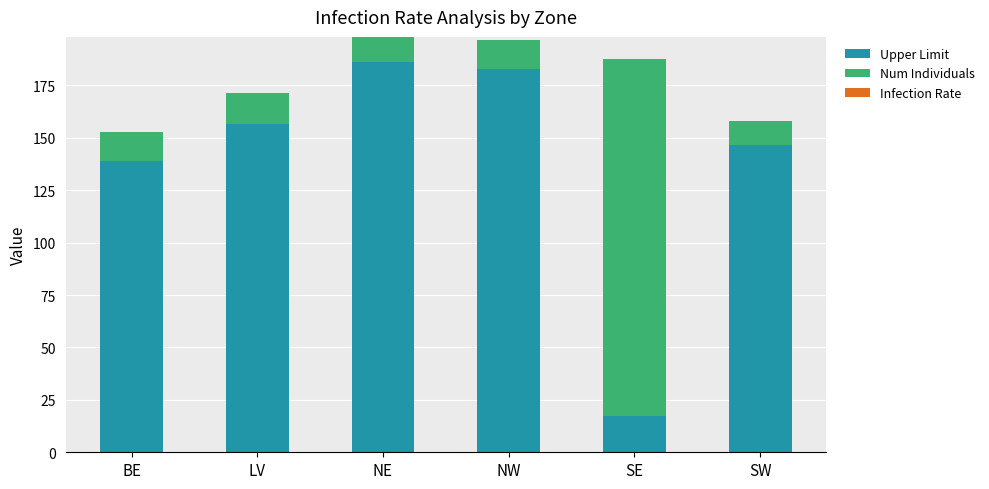

How many series are shown in this chart?

2